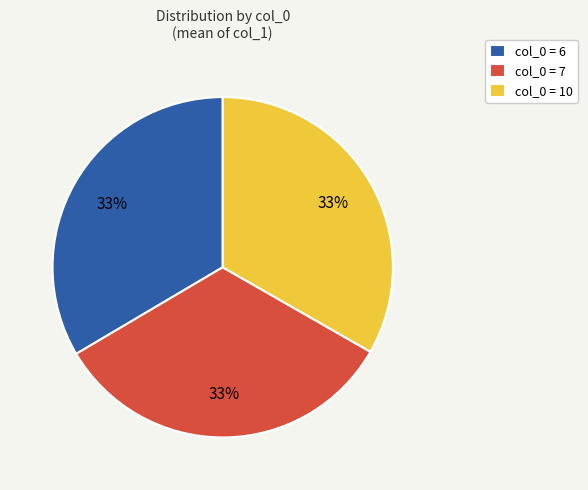

Does any single category account for the majority?

No